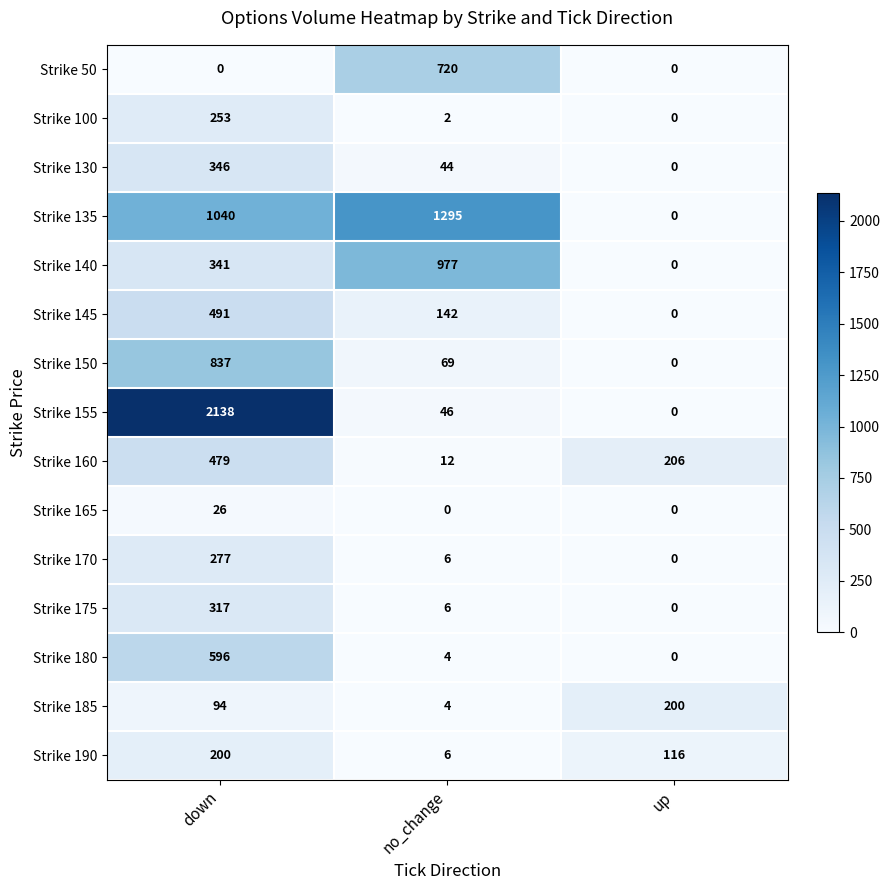

Is it true that Strike 100 equals -112 at up?

False